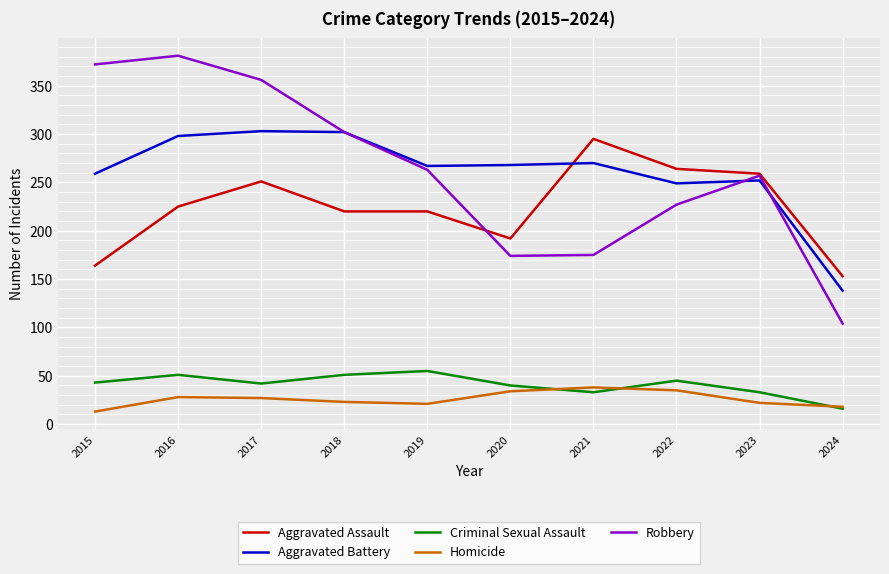

Which series changed the most between 2019 and 2020?

Robbery